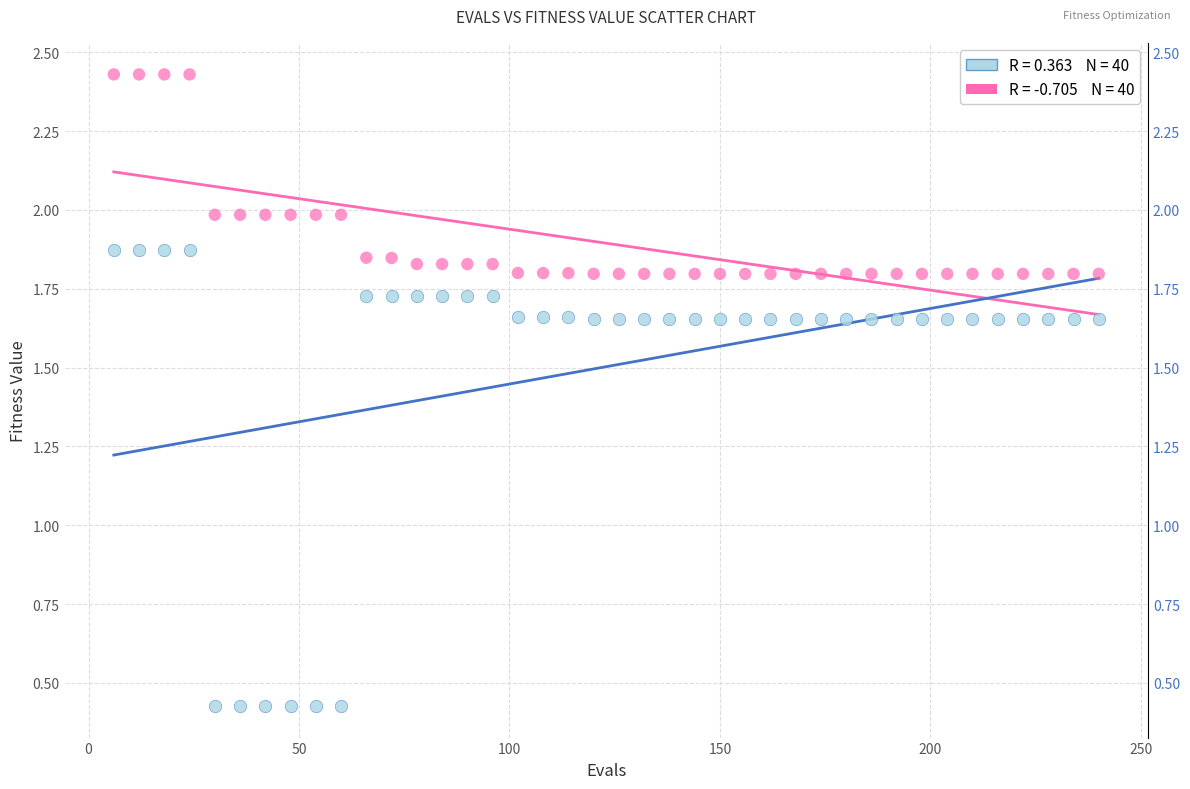

Across all data points, what is the range of Y values (max minus min)?

2.0